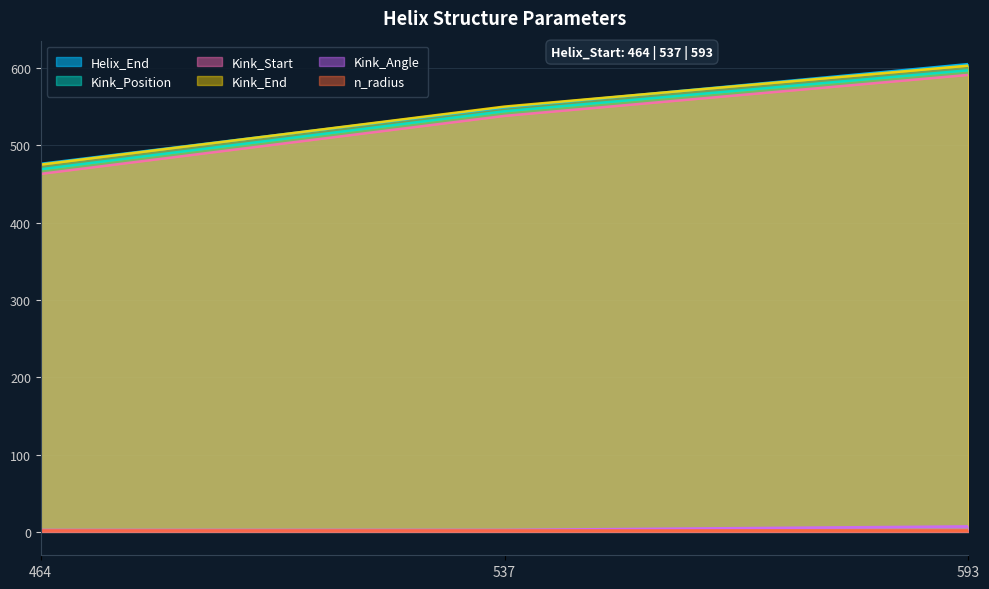

True or false: n_radius has a value of 0.8 at 537.

False